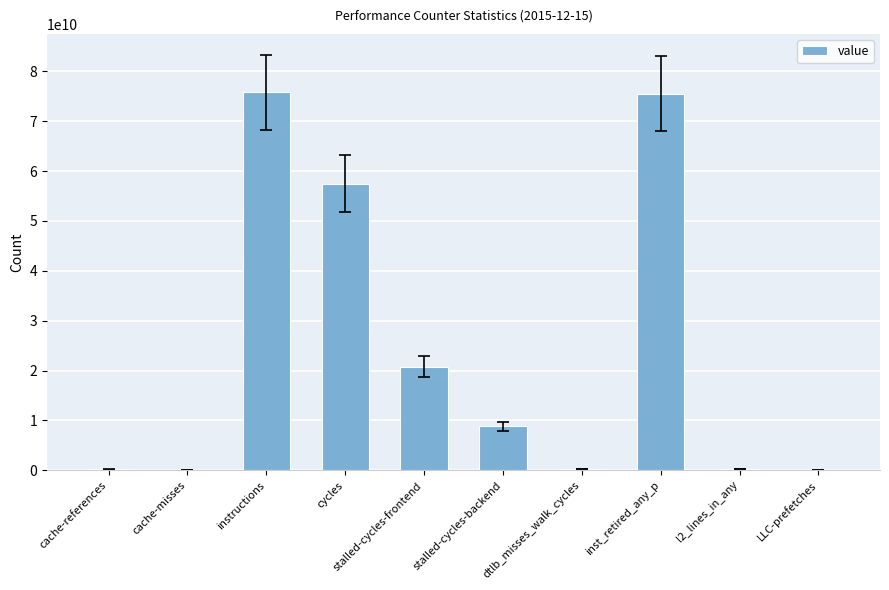

Read the value at LLC-prefetches, to the nearest 100.

37459800